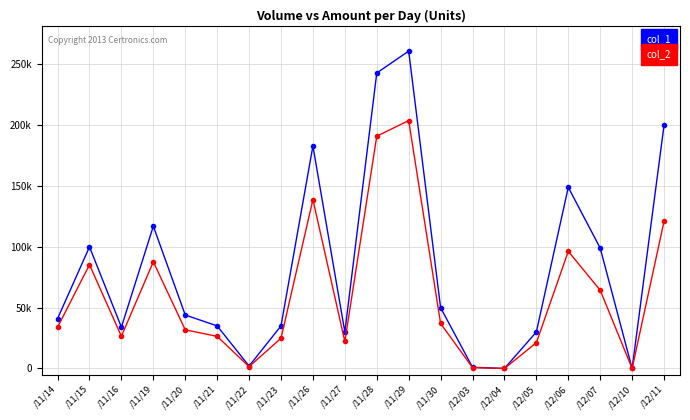

Is this an area chart (filled region under the line)?

No